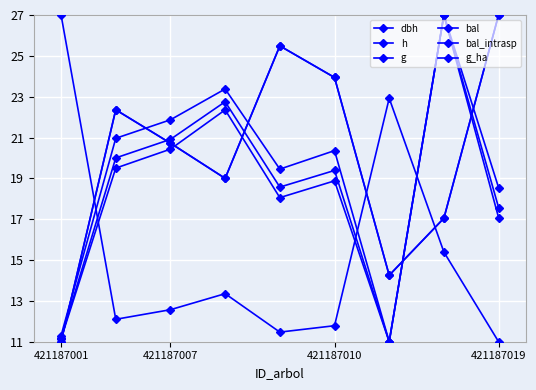

Is this an area chart (filled region under the line)?

No